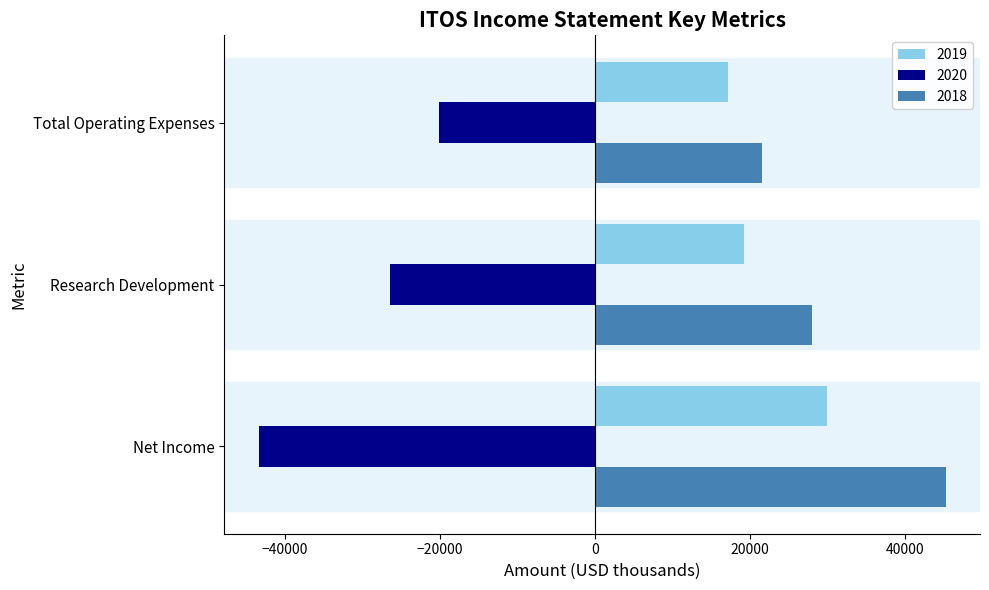

The value of 2019 at Net Income is 40551. True or false?

False